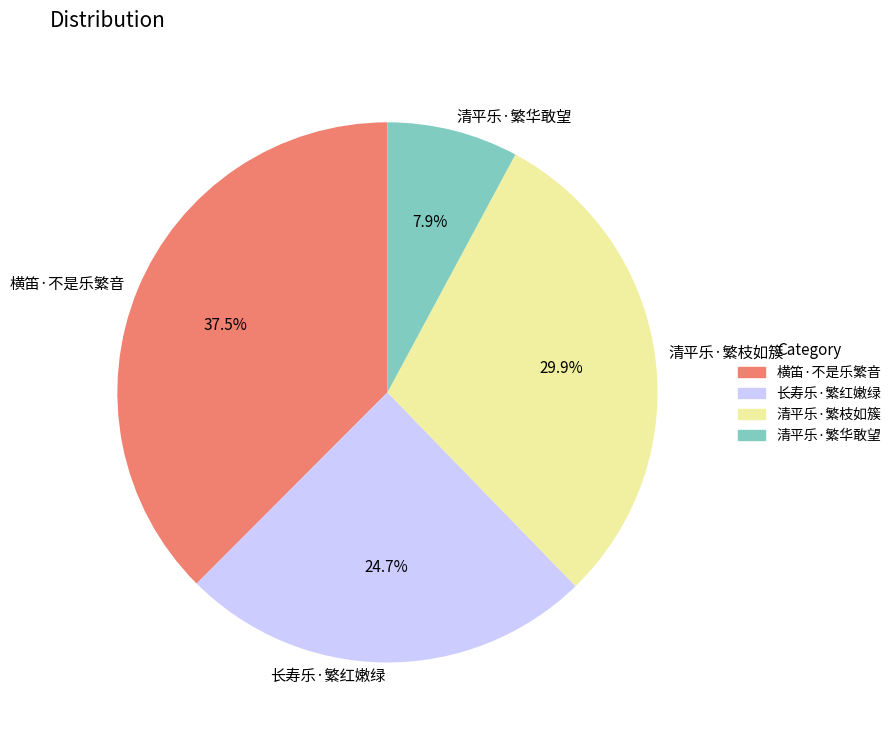

The 清平乐·繁华敢望 slice represents 8% of the pie. True or false?

True